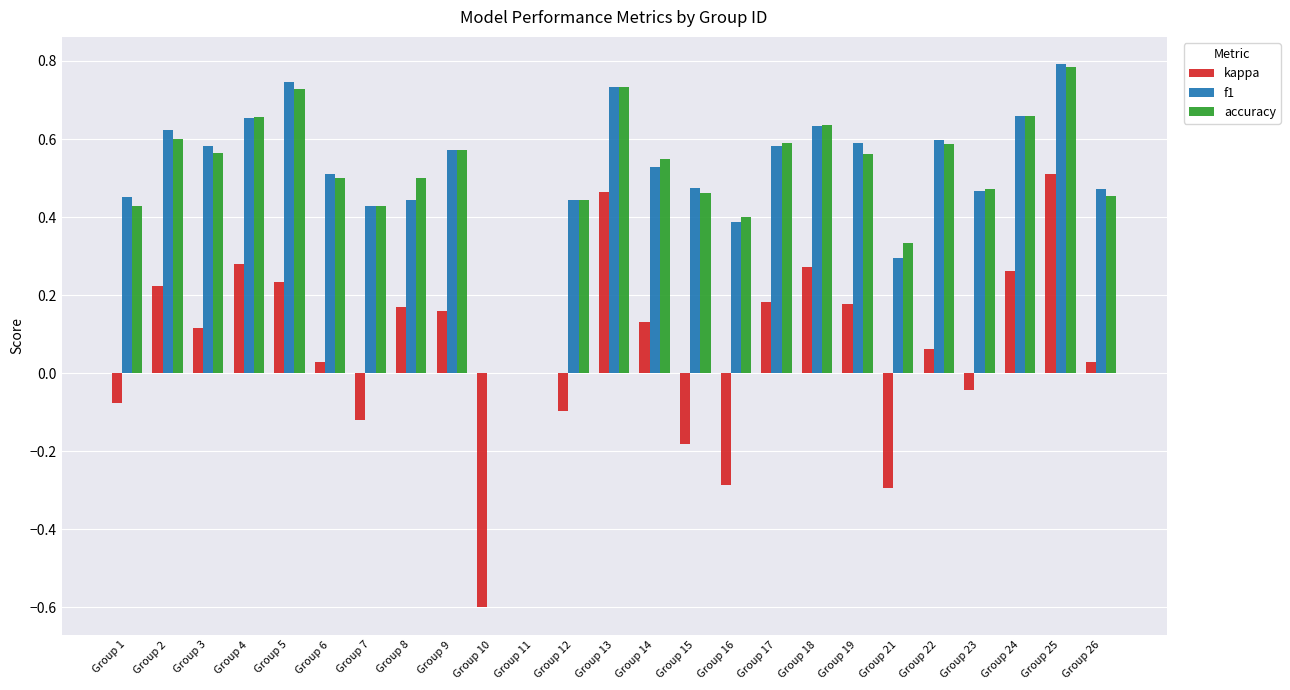

Which series has the widest spread of values?

kappa